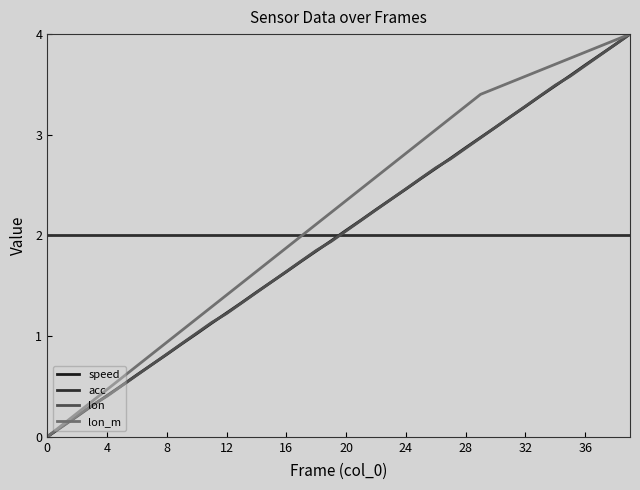

Is this an area chart (filled region under the line)?

No